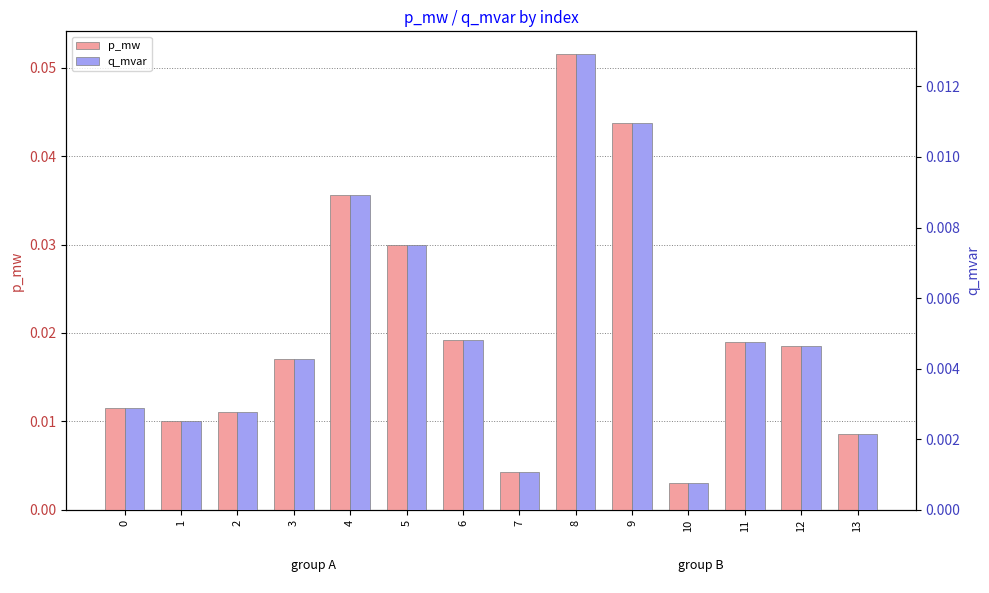

Reading left to right, extract all data points from this chart.

p_mw: 0=0.0	1=0.0	2=0.0	3=0.0	4=0.0	5=0.0	6=0.0	7=0.0	8=0.1	9=0.0	10=0.0	11=0.0	12=0.0	13=0.0
q_mvar: 0=0.0	1=0.0	2=0.0	3=0.0	4=0.0	5=0.0	6=0.0	7=0.0	8=0.0	9=0.0	10=0.0	11=0.0	12=0.0	13=0.0